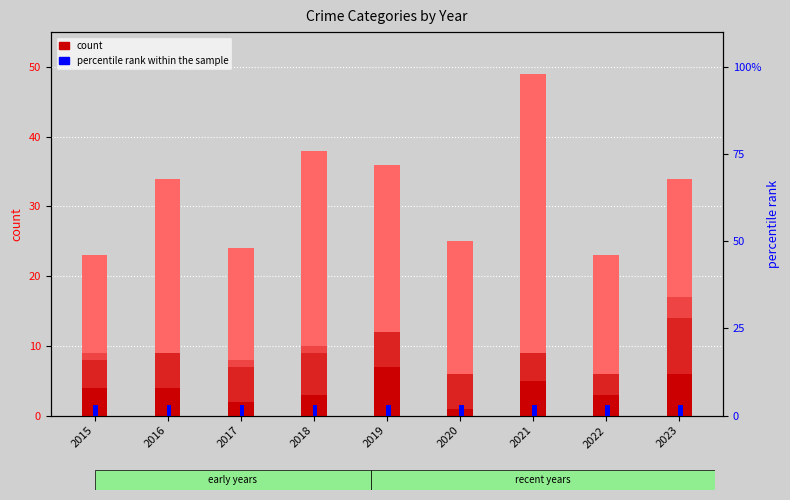

What is the minimum value for Aggravated Battery?

3